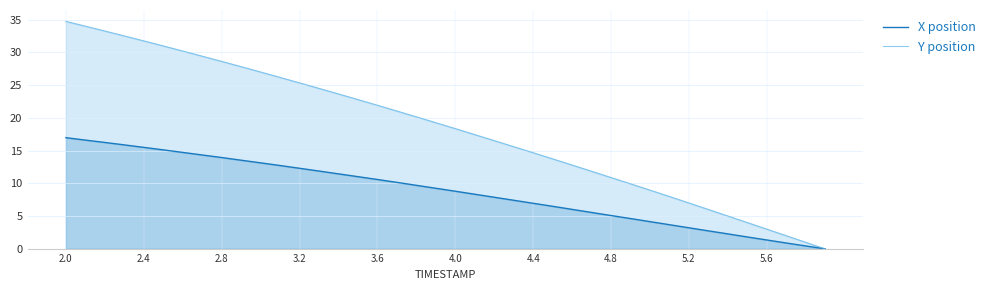

Which series has the largest range (max minus min)?

Y position